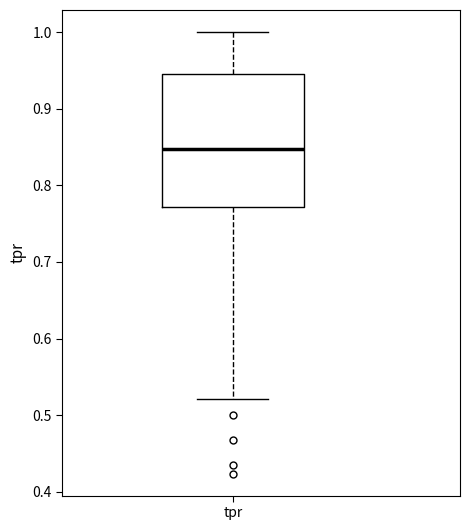

Read this box plot against the y-axis: the position of the median line, the range covered by the box, and the ends of both whiskers. The values are not printed on the chart, so give them approximately, as read against the axis.

median 0.85, box 0.77 to 0.95, whiskers 0.52 to 1.00